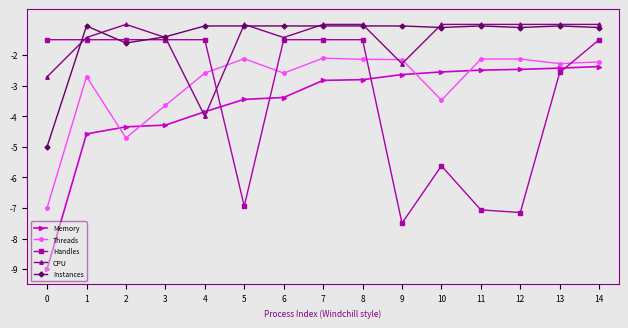

Rank the series at 0 from lowest to highest value.

Memory, Threads, Instances, CPU, Handles